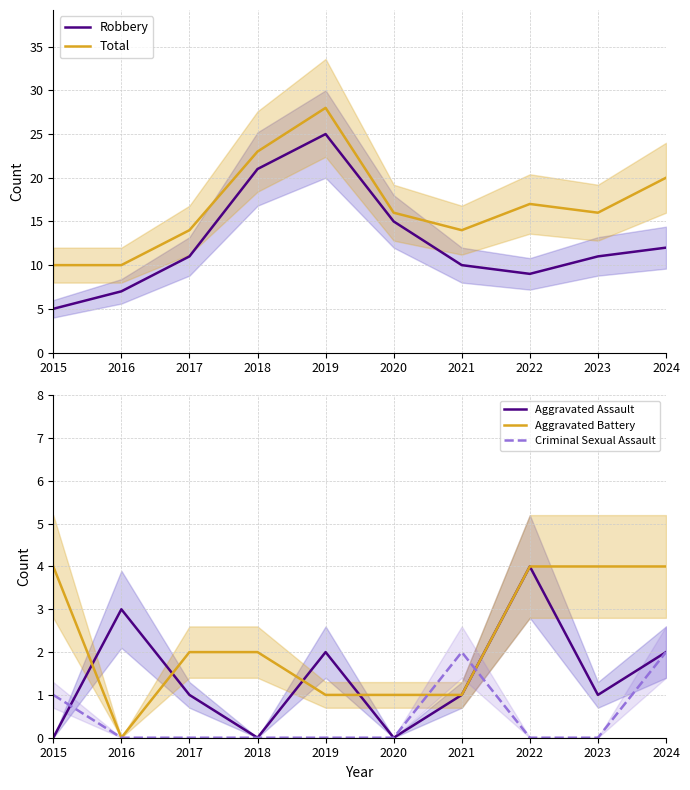

Does the chart display data point markers on the line(s)?

No